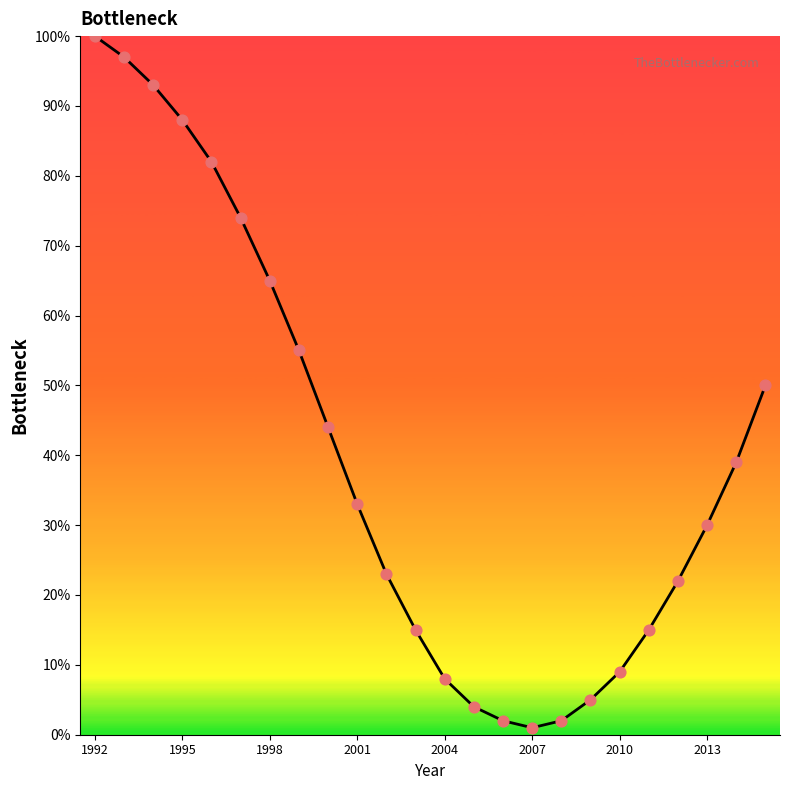

What is the difference between the maximum and minimum values?

99